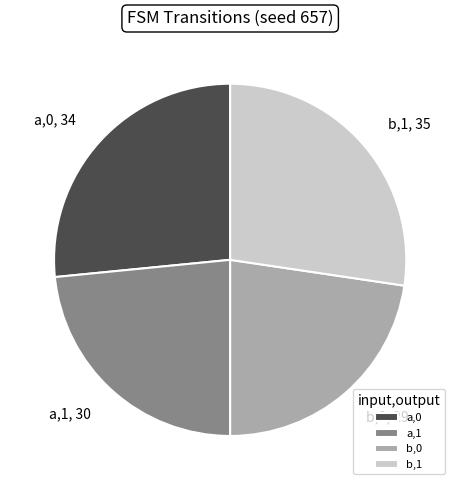

How many segments does this pie chart have?

4